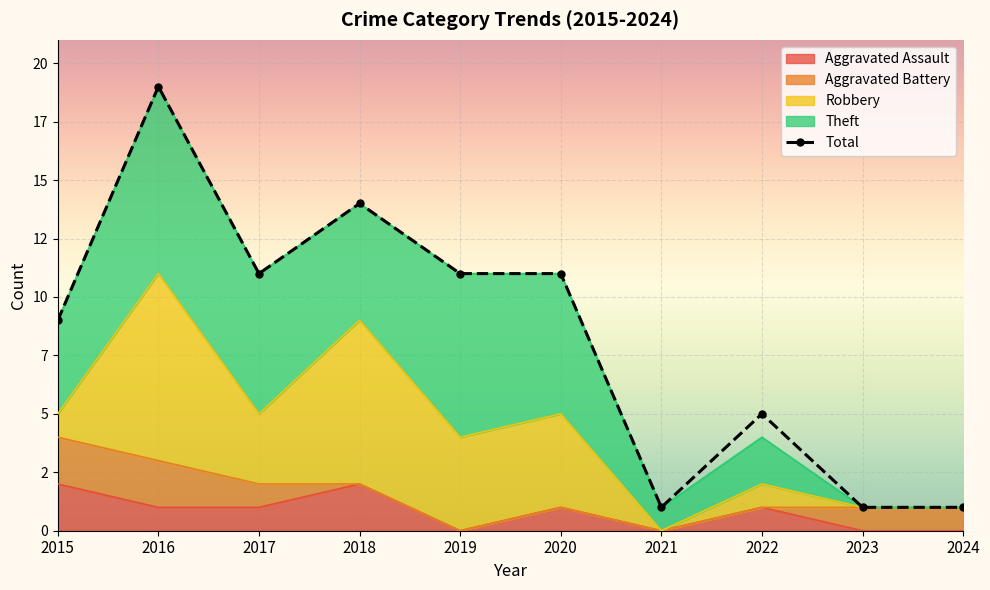

What is the value of the Robbery point at the 2nd from the left?

8